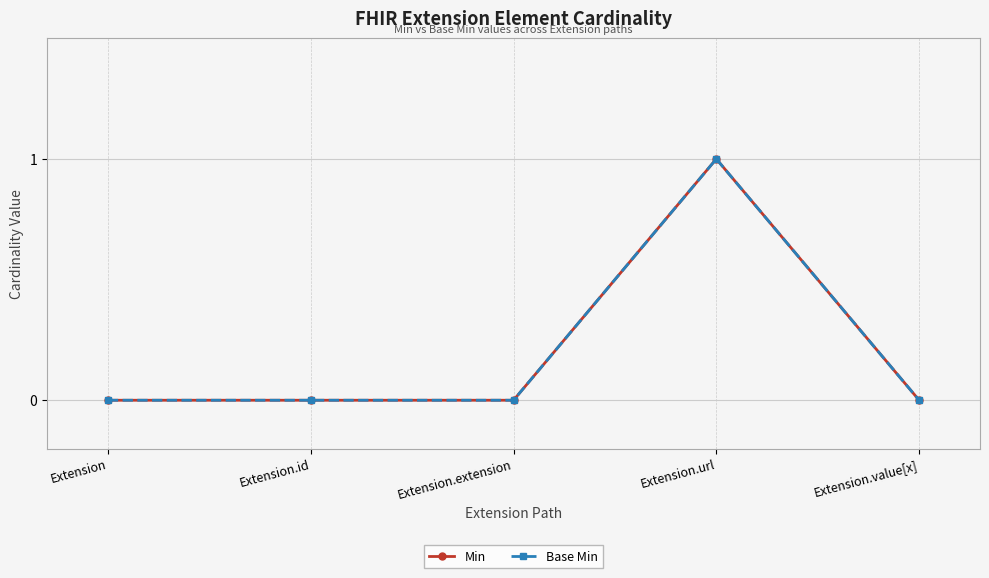

True or false: Base Min and Min cross at least once.

False